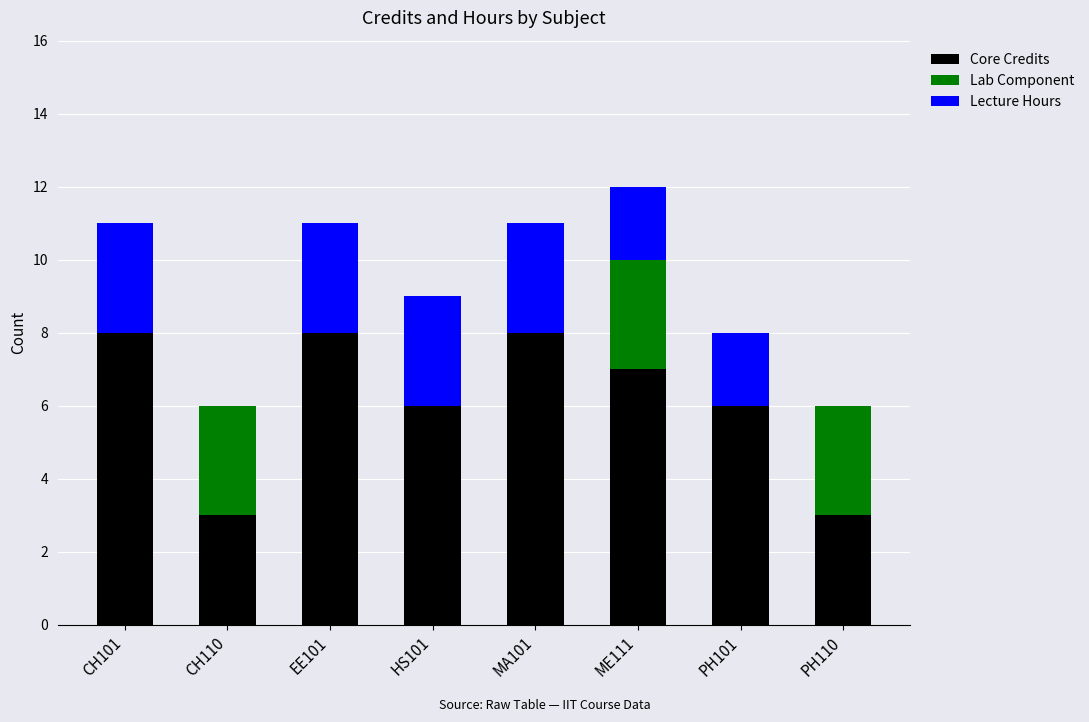

What is the total value across all series at CH101?

11